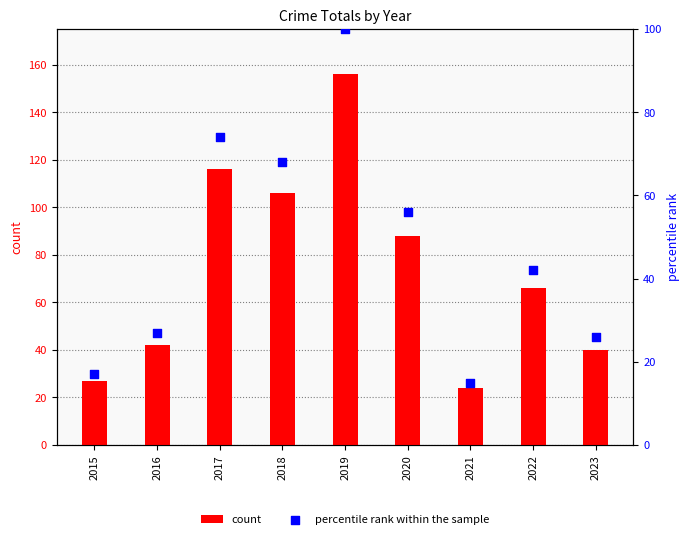

What are all the series names shown in the legend?

count, percentile rank within the sample